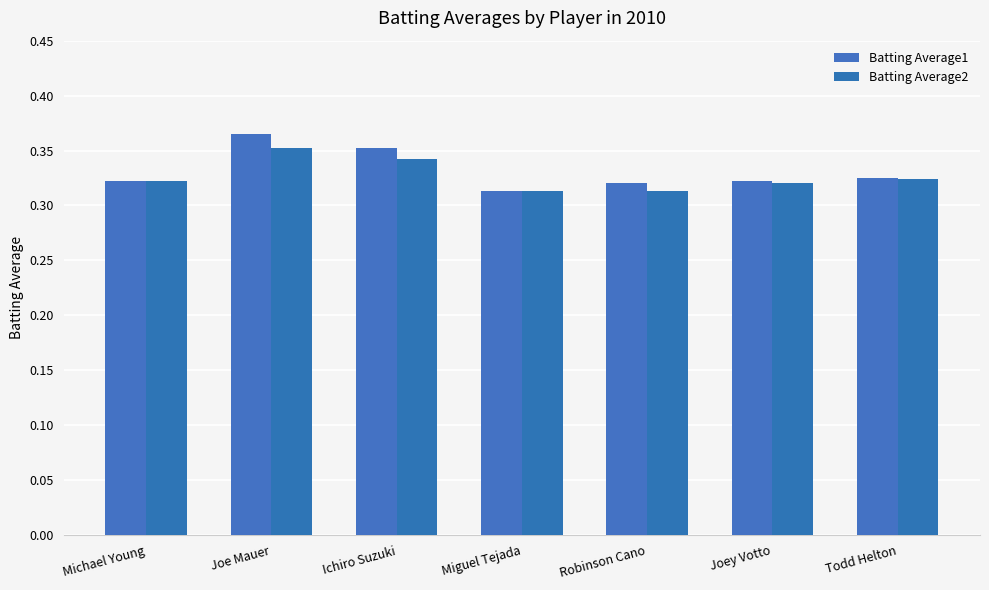

Which has a higher value, Robinson Cano or Todd Helton?

Todd Helton